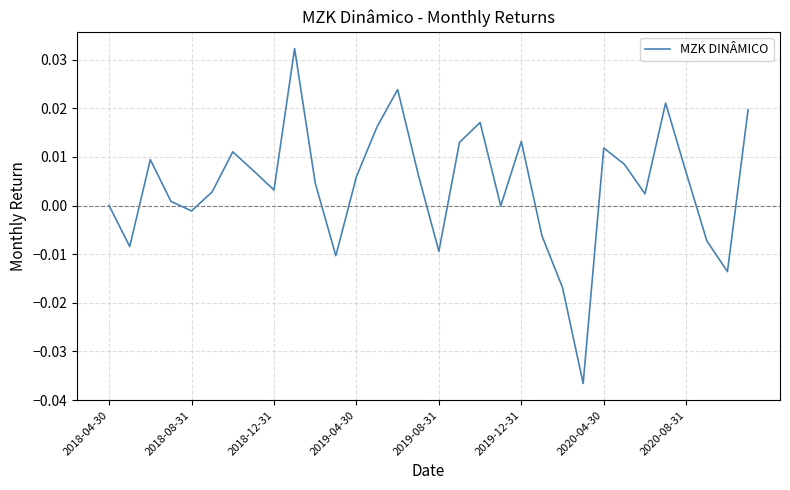

Does the chart have visible grid lines?

Yes